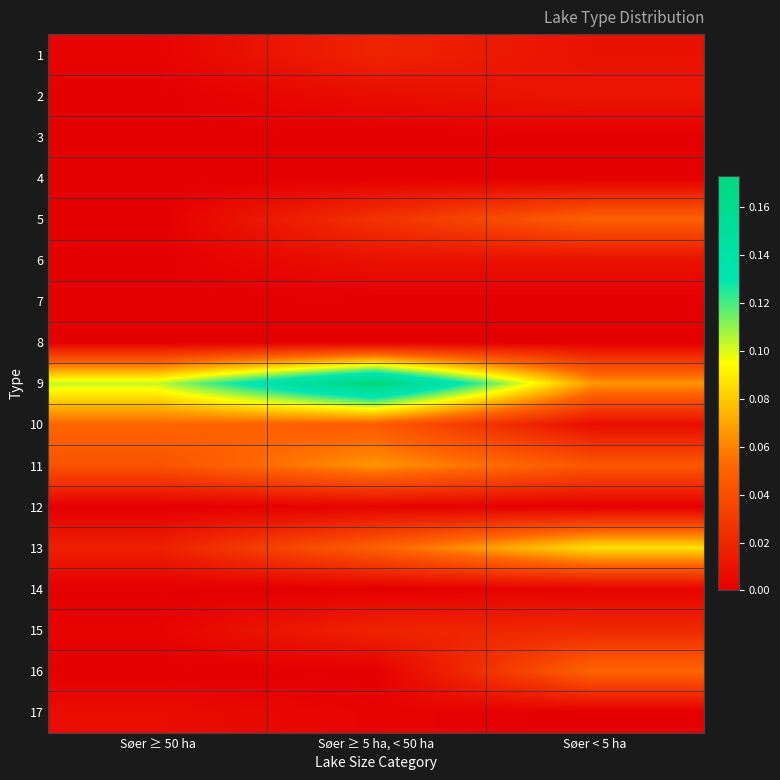

Rank the series by their maximum value, from lowest to highest.

3, 4, 7, 8, 12, 14, 17, 6, 2, 1, 15, 5, 10, 16, 11, 13, 9